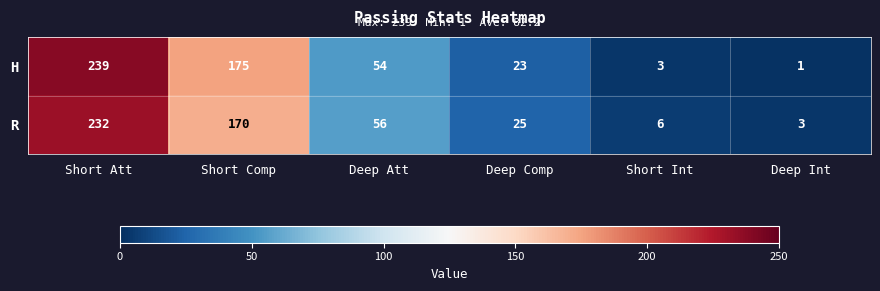

Reading left to right, extract all data points from this chart.

H: 239	175	54	23	3	1
R: 232	170	56	25	6	3